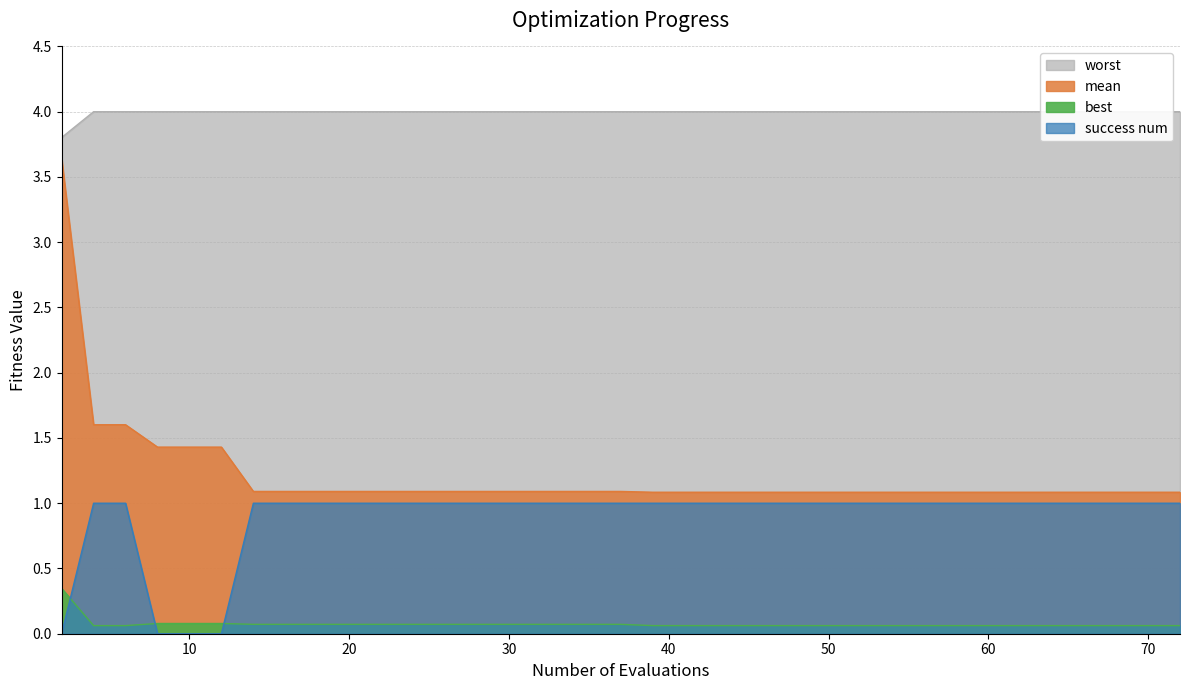

The value of worst at 21 is 0.9. True or false?

False